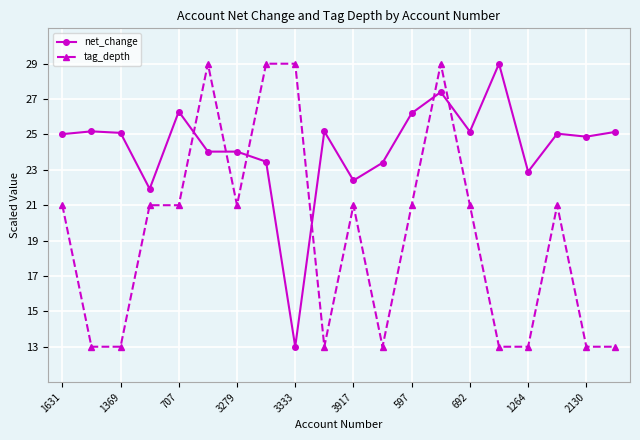

What is the difference between the second highest and second lowest values in the net_change series?

5.5